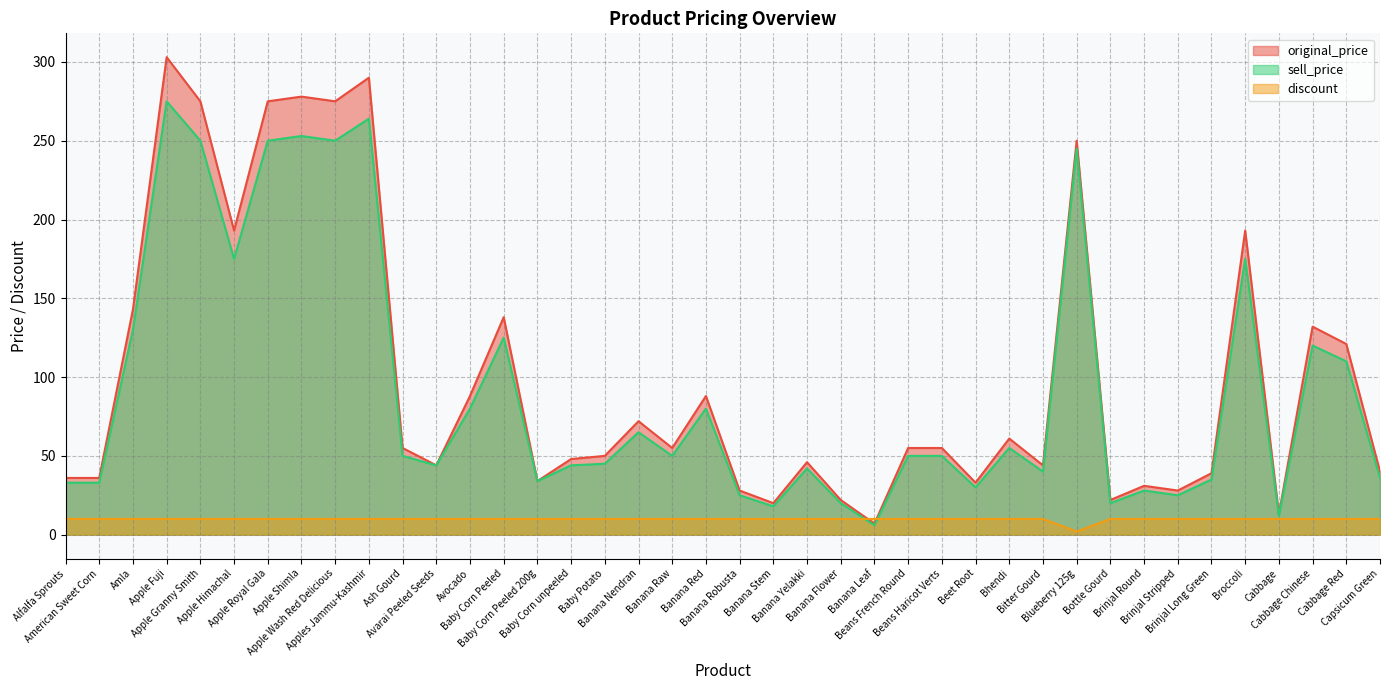

Is the value of sell_price at Banana Yelakki greater than the value of discount at Brinjal Long Green?

Yes